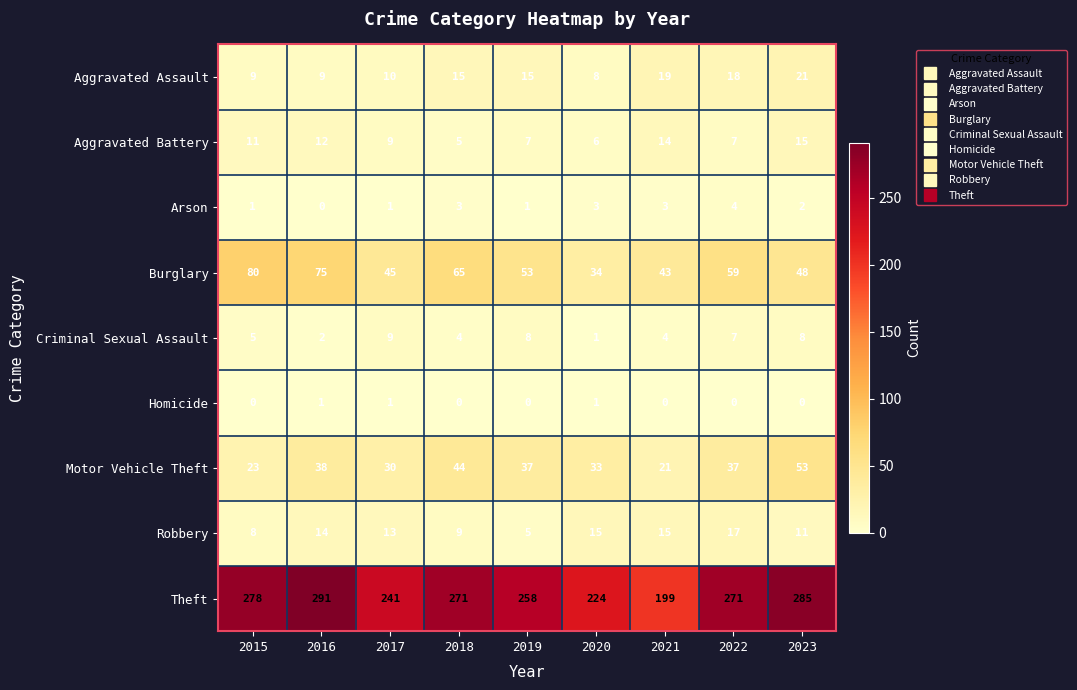

What is the sum of all Aggravated Battery values?

86